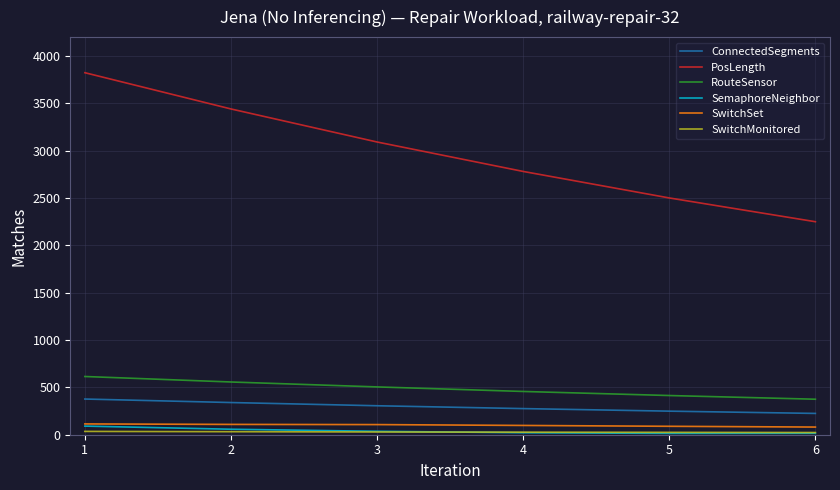

List the labels in order of RouteSensor value, smallest first.

6, 5, 4, 3, 2, 1